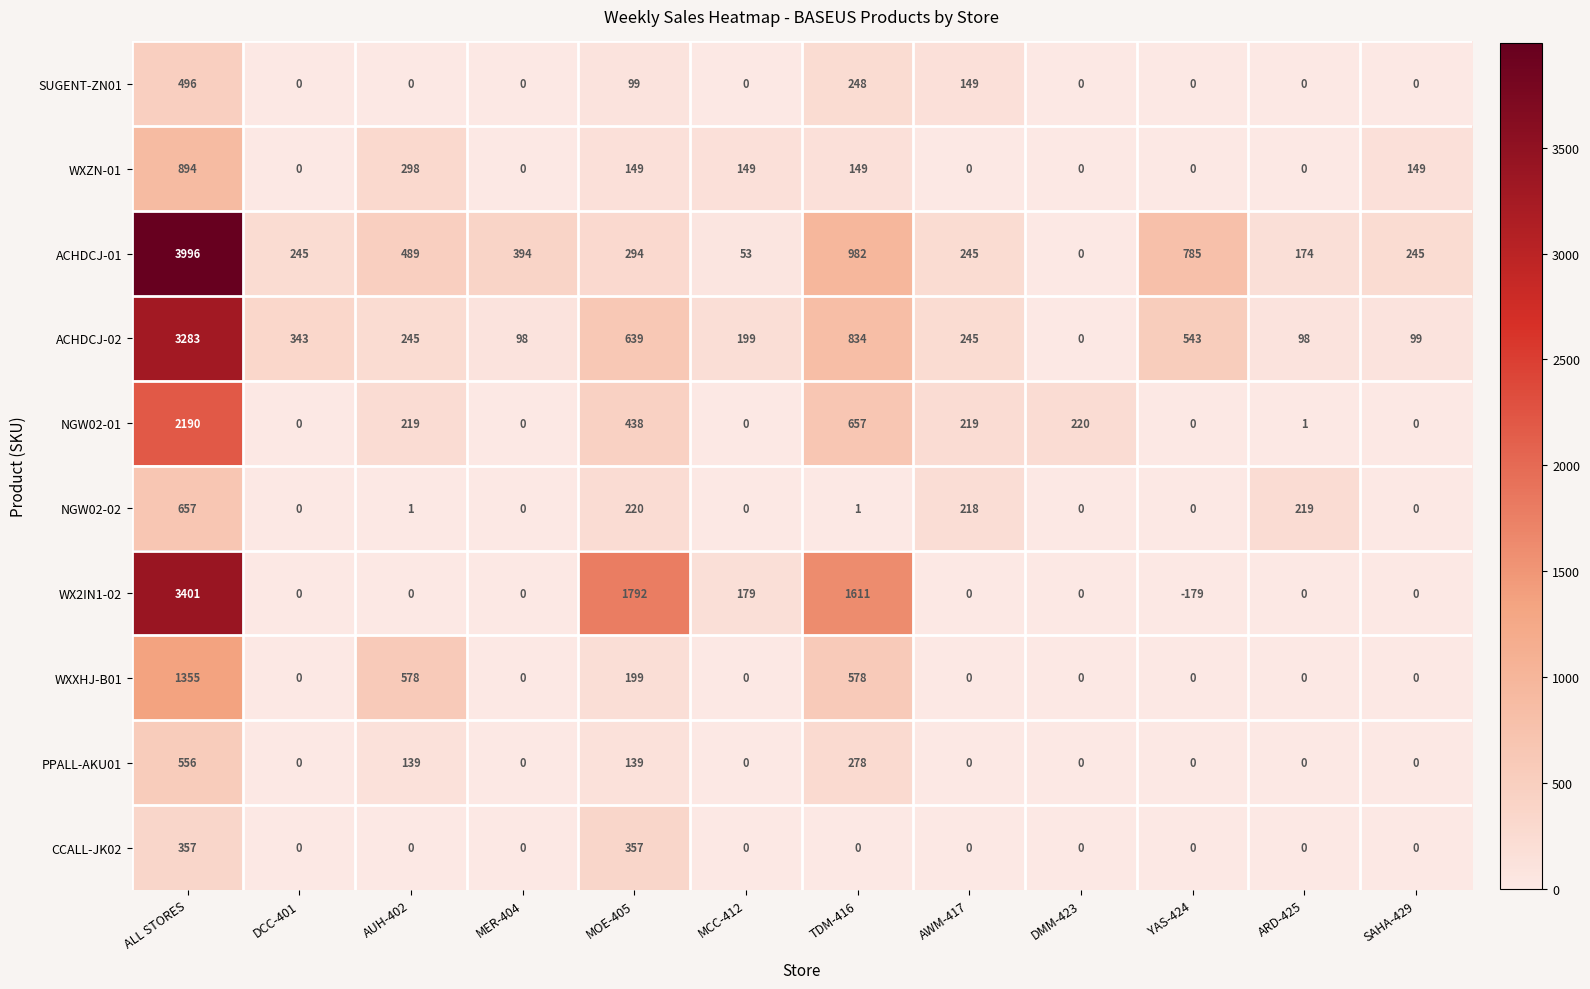

True or false: WXZN-01 has a value of 0 at ARD-425.

True